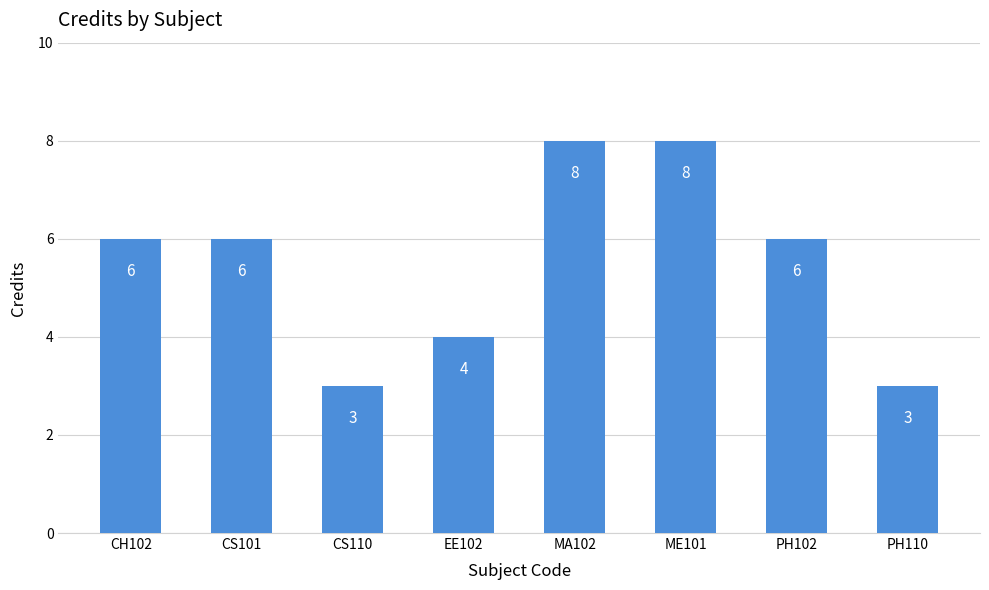

The chart shows a value of 4 at EE102. True or false?

True